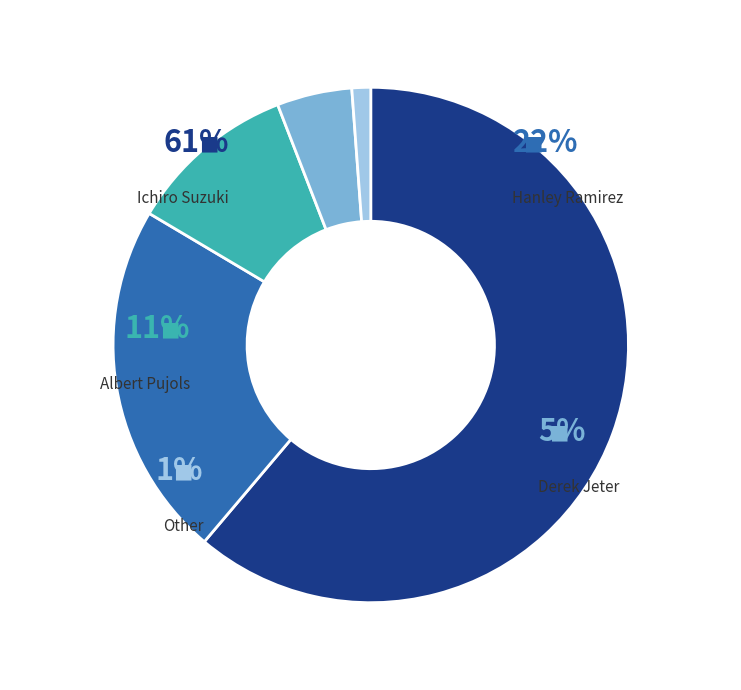

Between Derek Jeter and Albert Pujols, which is larger?

Albert Pujols